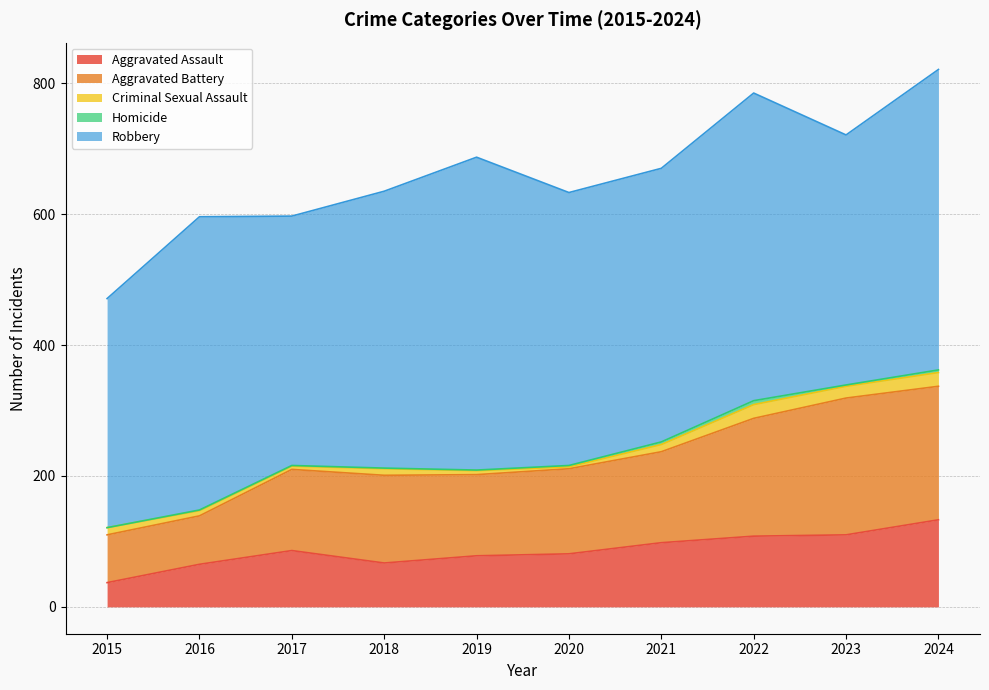

Between 2017 and 2024, which is larger?

2024